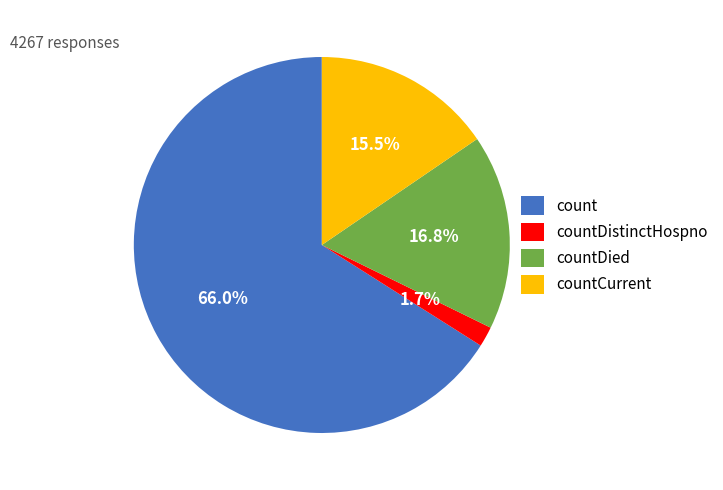

Is the sum of countDied and countCurrent greater than half?

No